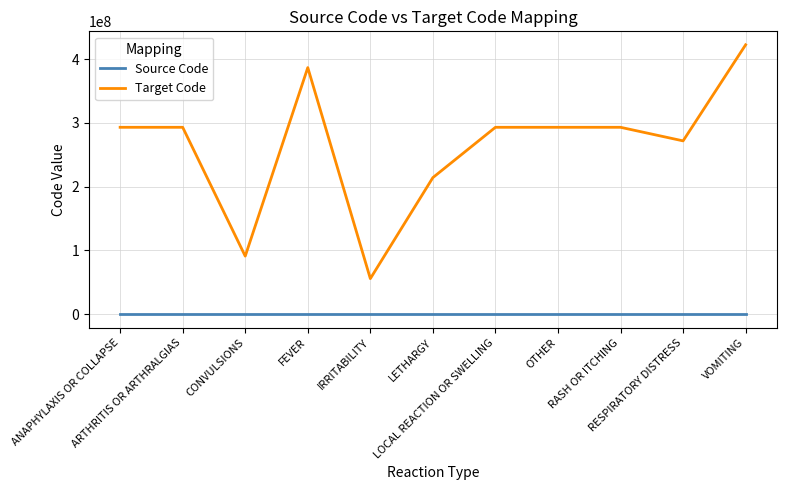

What is the difference between the second highest and minimum values in the Source Code series?

9